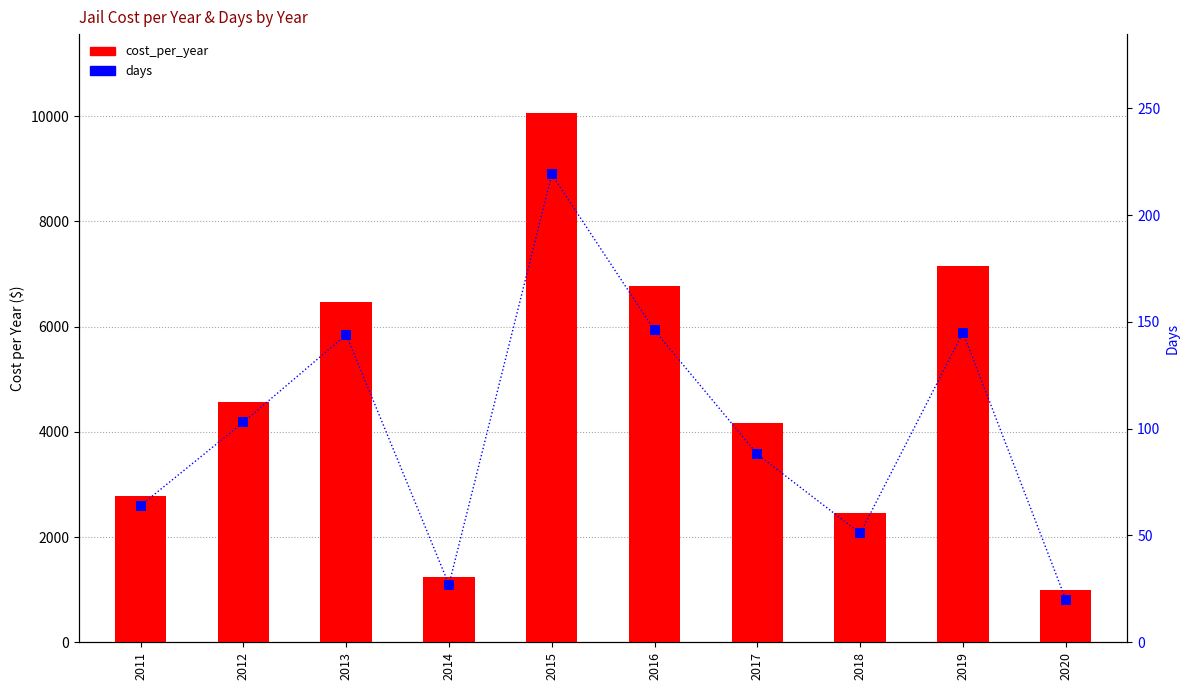

What is the total value across all series at 2011?

2842.8